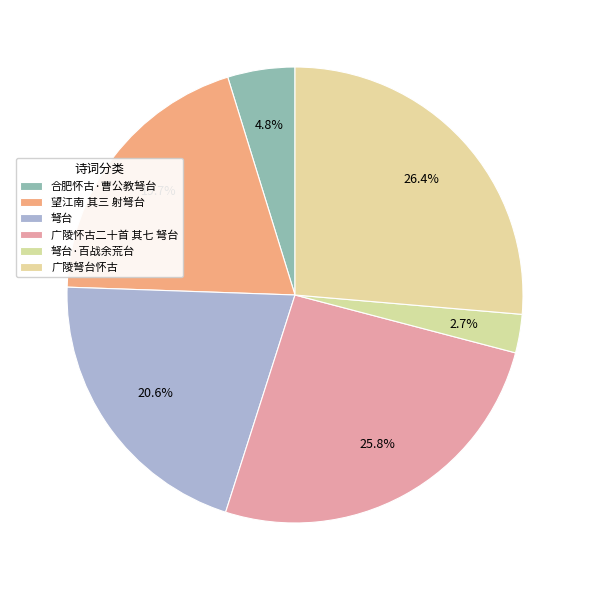

How many segments does this pie chart have?

6